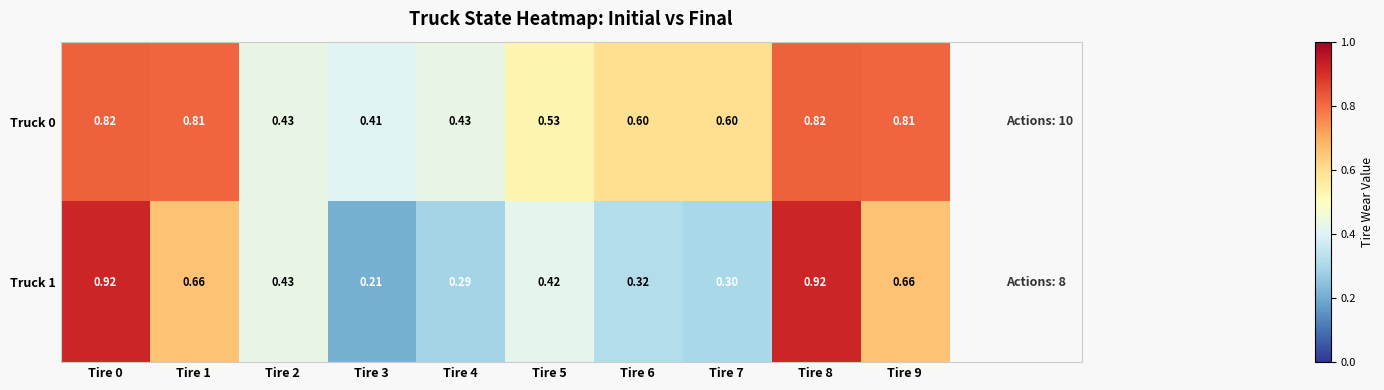

Count the number of categories in the chart.

10